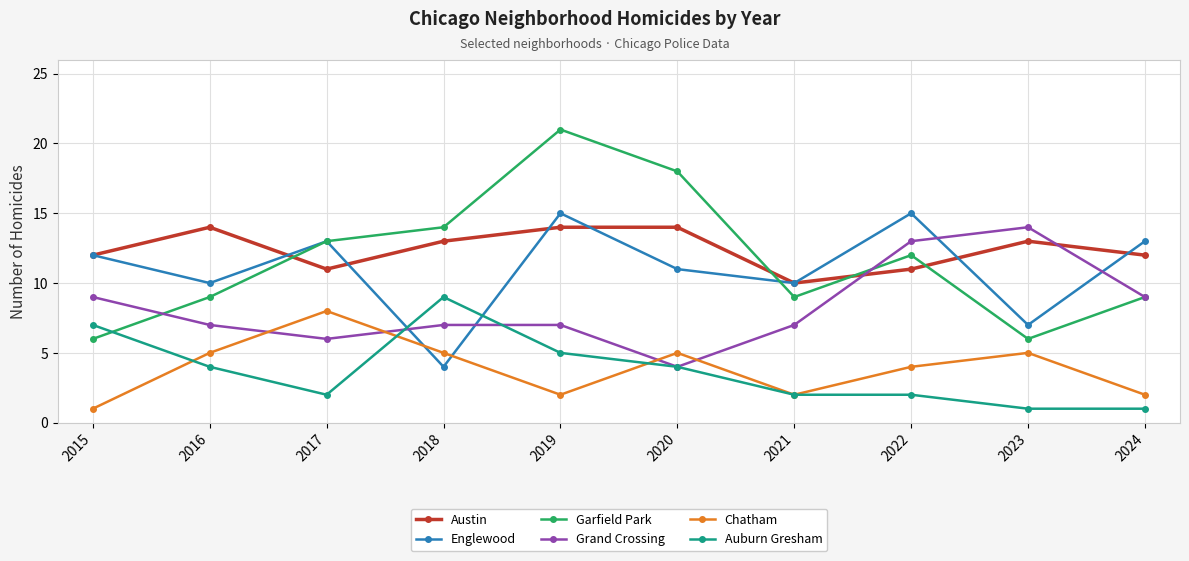

True or false: Grand Crossing has a value of 3 at 2017.

False